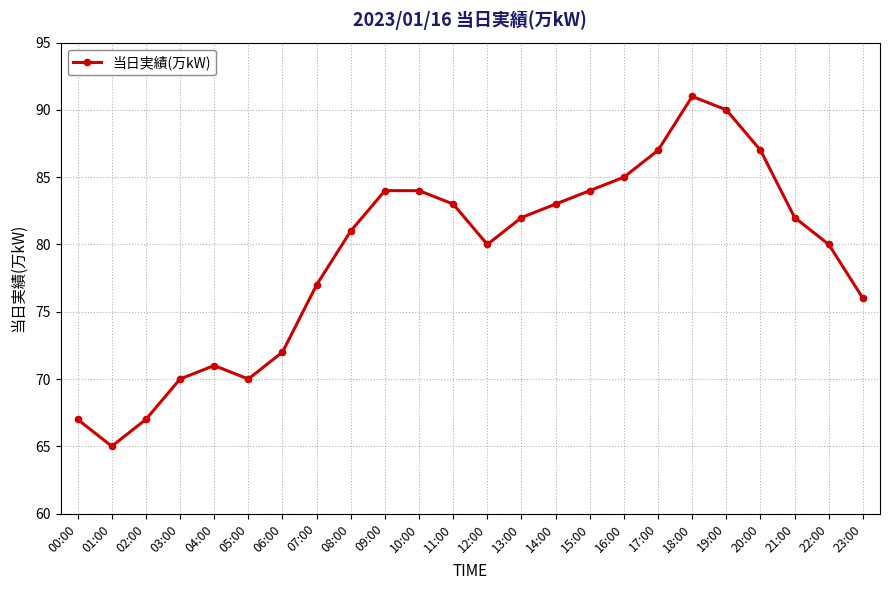

Read the value at 14:00, to the nearest 10.

80